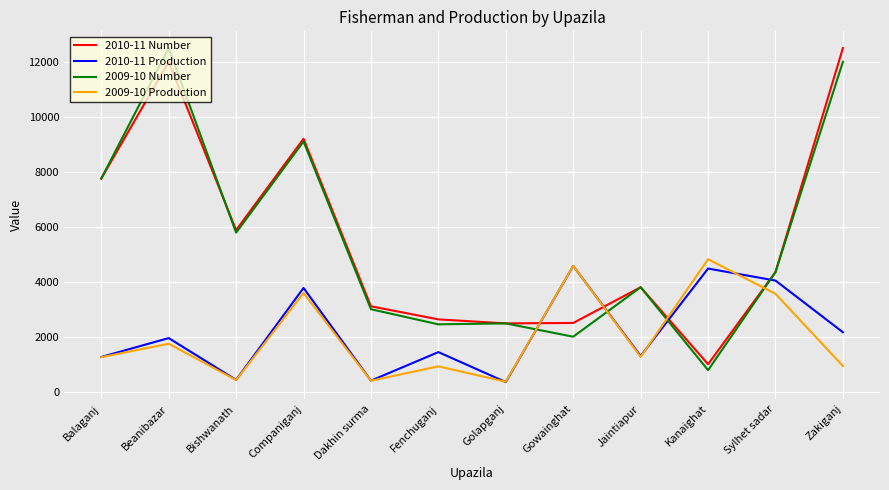

Is it true that 2009-10 Production equals 8081.9 at Kanaighat?

False